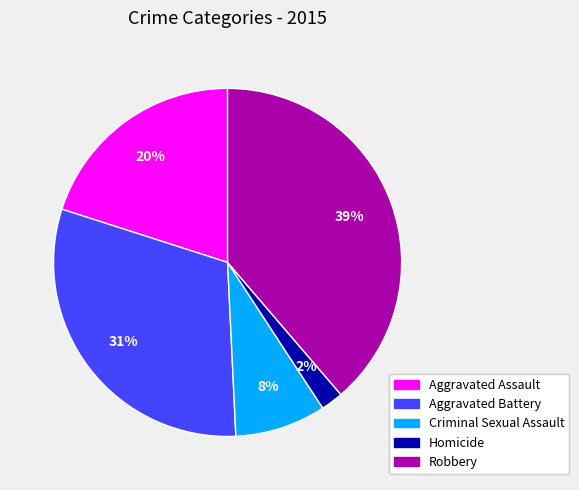

To the nearest percent, what percentage of the pie is Aggravated Assault?

20%